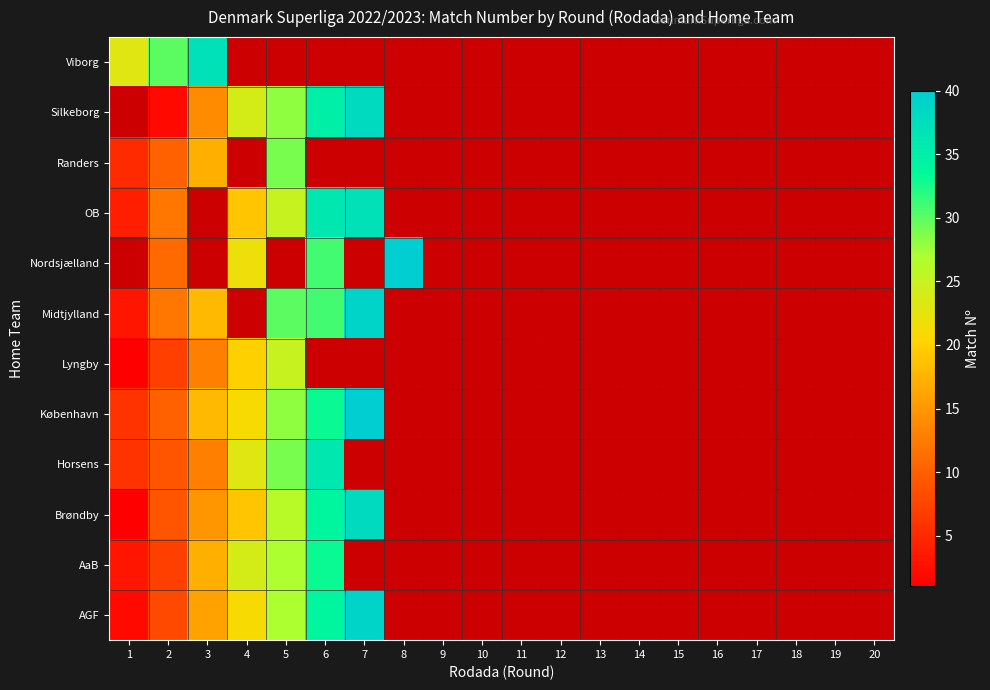

Which category has the lowest value across all series?

1